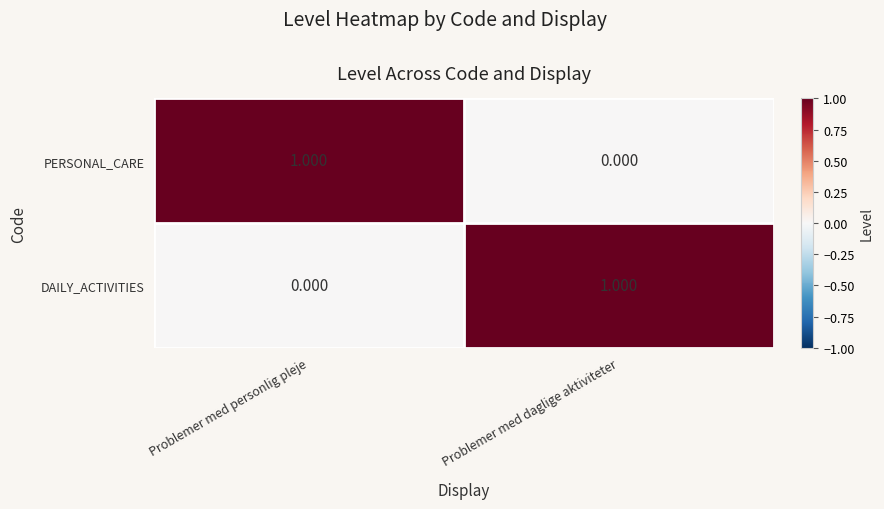

Where is PERSONAL_CARE nearest to the value 0?

Problemer med daglige aktiviteter